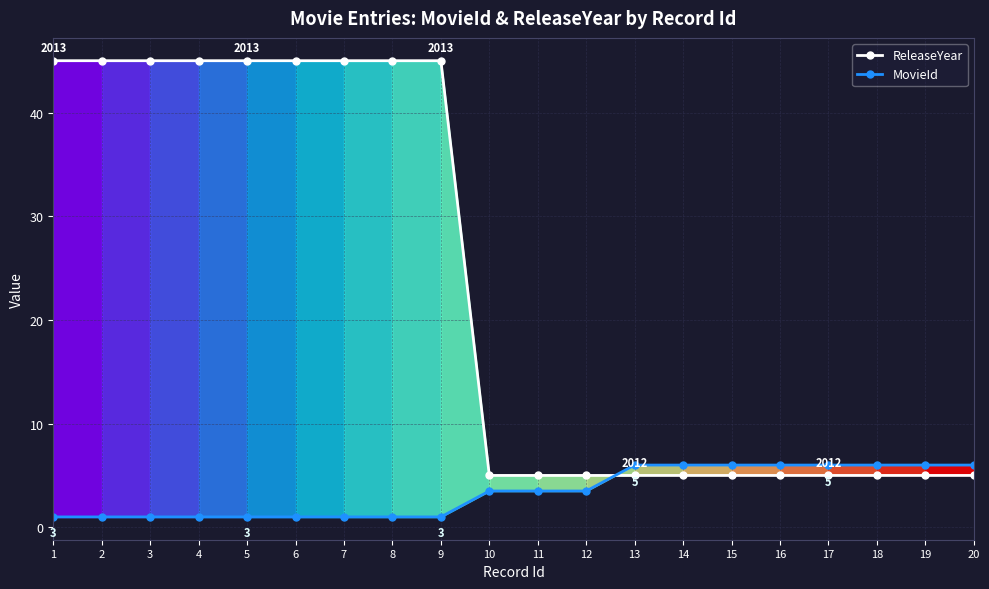

Reading right to left, transcribe all the data shown in this chart.

ReleaseYear: 20=5.0	19=5.0	18=5.0	17=5.0	16=5.0	15=5.0	14=5.0	13=5.0	12=5.0	11=5.0	10=5.0	9=45.0	8=45.0	7=45.0	6=45.0	5=45.0	4=45.0	3=45.0	2=45.0	1=45.0
MovieId: 20=6.0	19=6.0	18=6.0	17=6.0	16=6.0	15=6.0	14=6.0	13=6.0	12=3.5	11=3.5	10=3.5	9=1.0	8=1.0	7=1.0	6=1.0	5=1.0	4=1.0	3=1.0	2=1.0	1=1.0